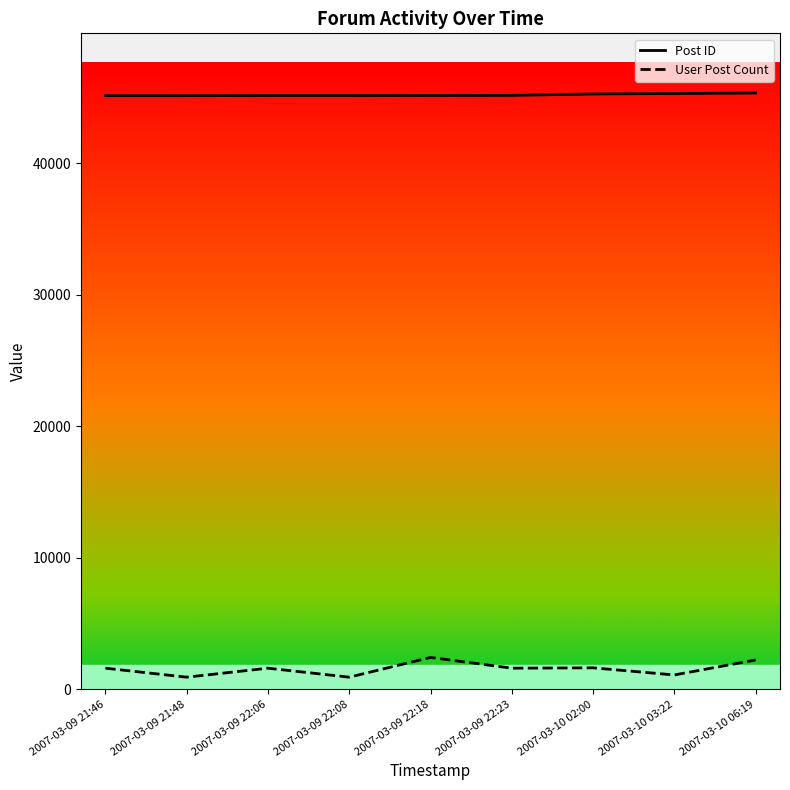

List the labels in order of Post ID value, smallest first.

2007-03-09 21:46, 2007-03-09 21:48, 2007-03-09 22:06, 2007-03-09 22:08, 2007-03-09 22:18, 2007-03-09 22:23, 2007-03-10 02:00, 2007-03-10 03:22, 2007-03-10 06:19